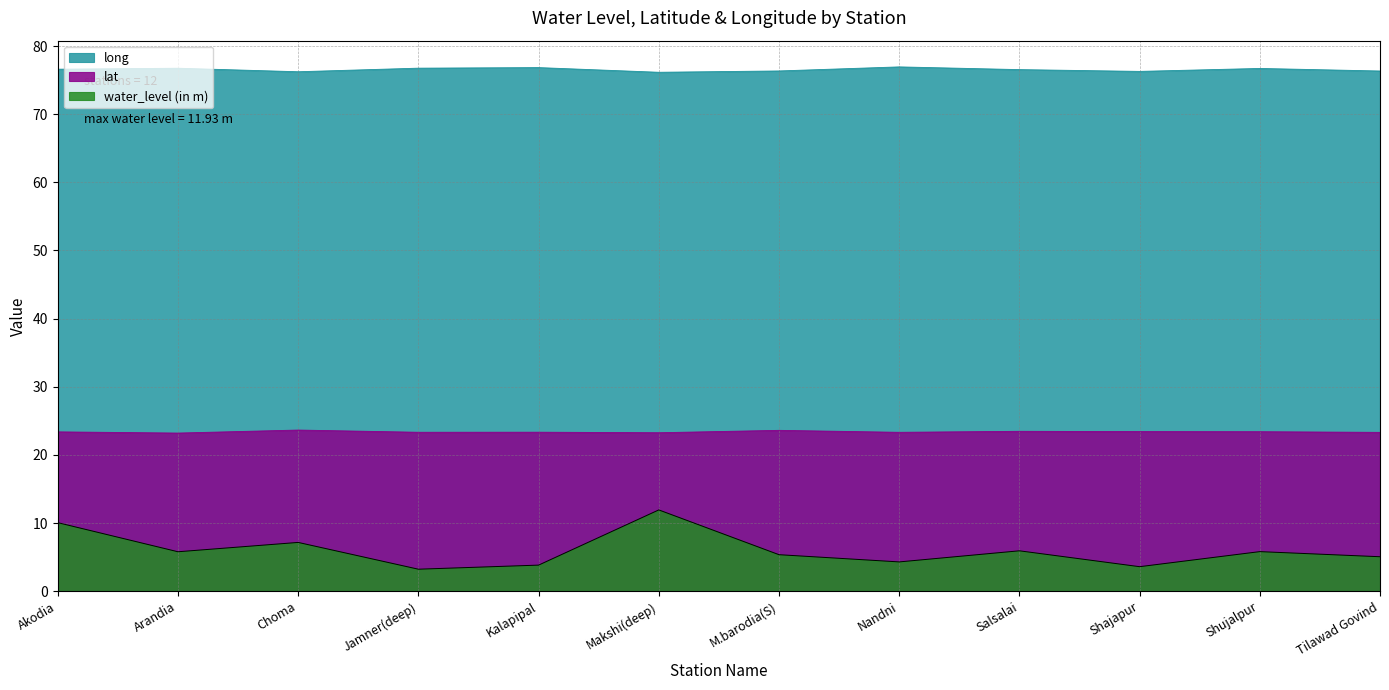

True or false: long and water_level (in m) cross at least once.

False